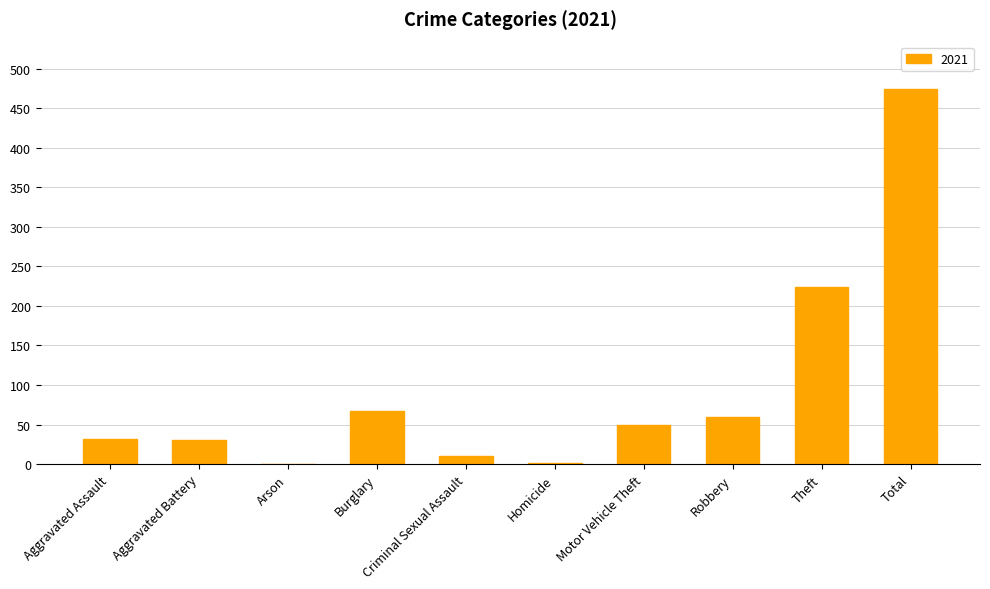

What is the maximum value shown in the chart?

474